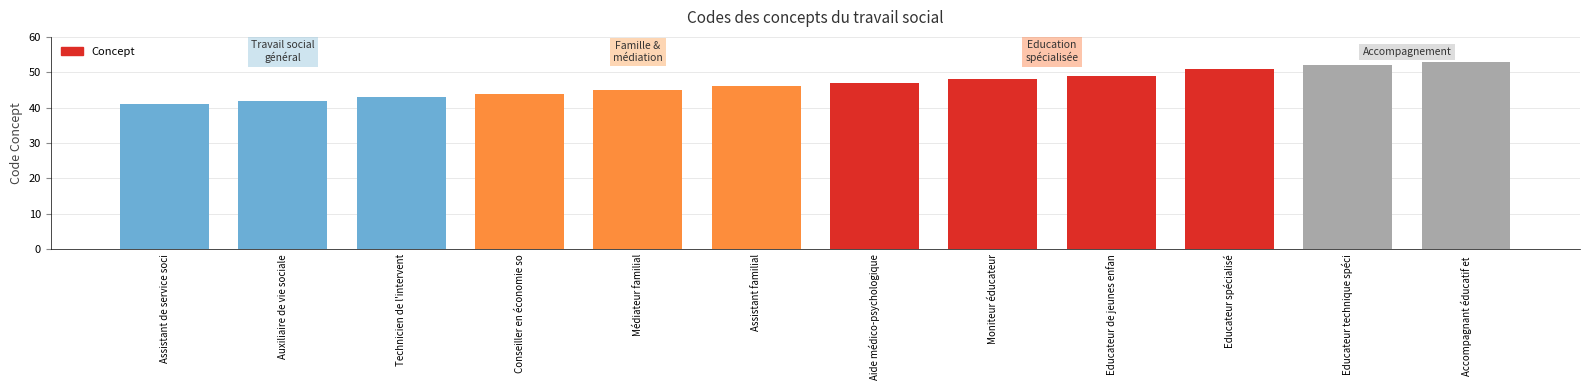

How many values are below 47?

6